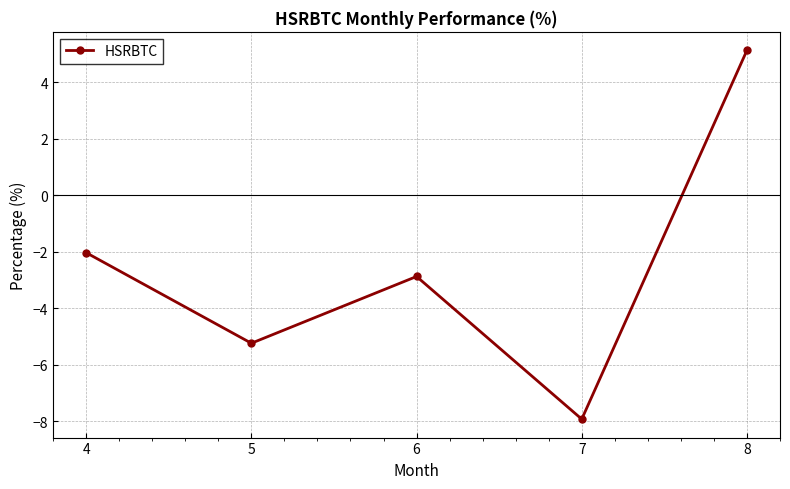

What is the value of the 5th point from the left?

5.1